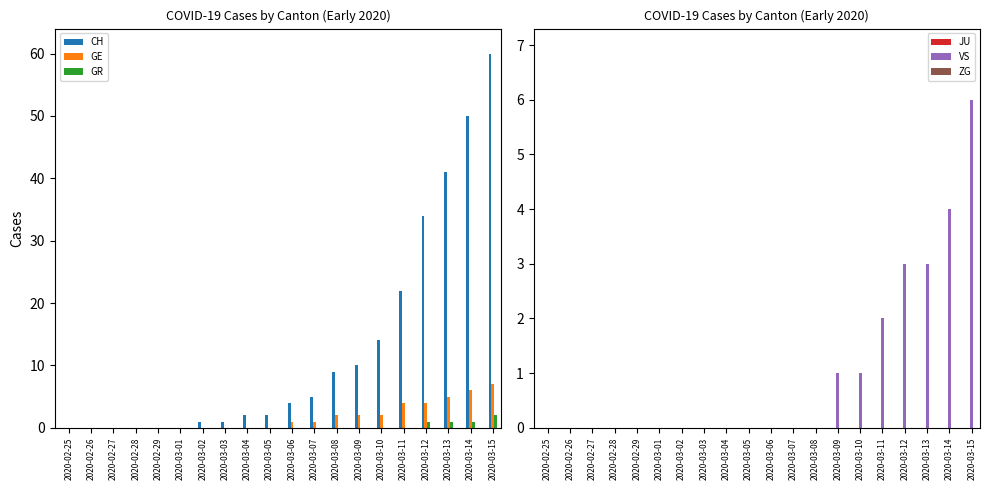

What position from the right is 2020-02-26?

19